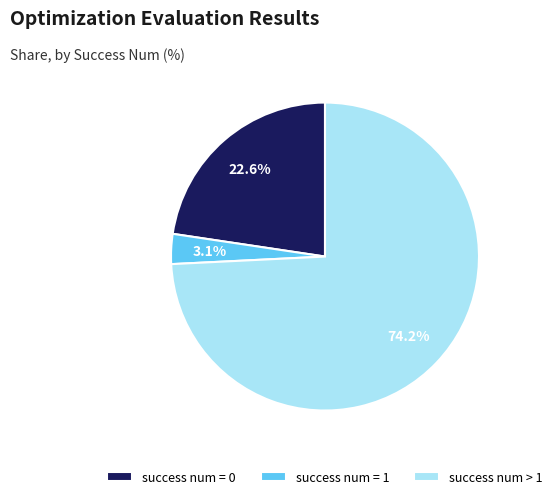

To the nearest percent, what is the difference between the largest and smallest slice percentages?

71%